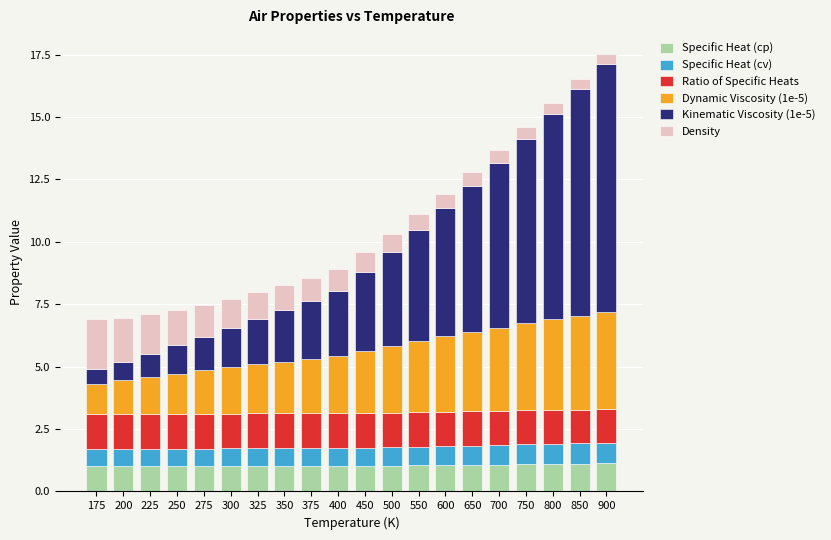

Does the chart contain stacked bars?

Yes